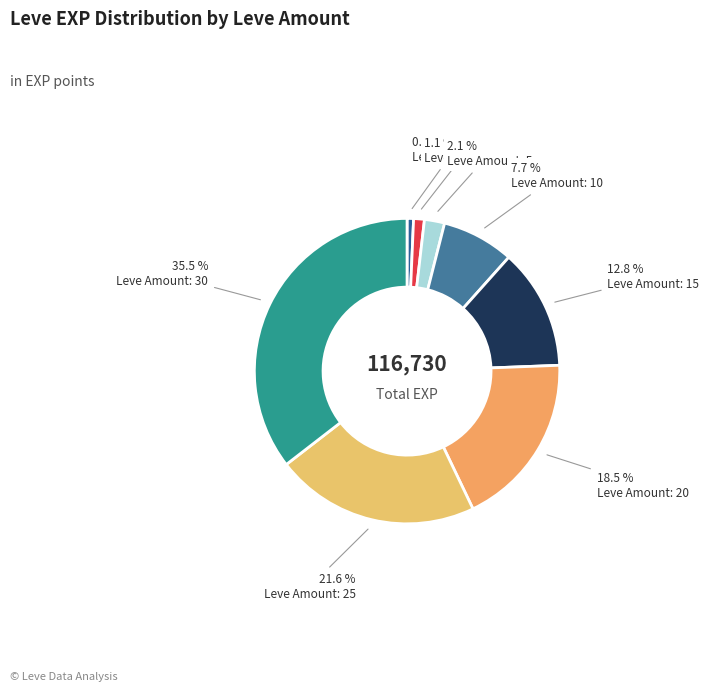

How many slices are in this pie chart?

8